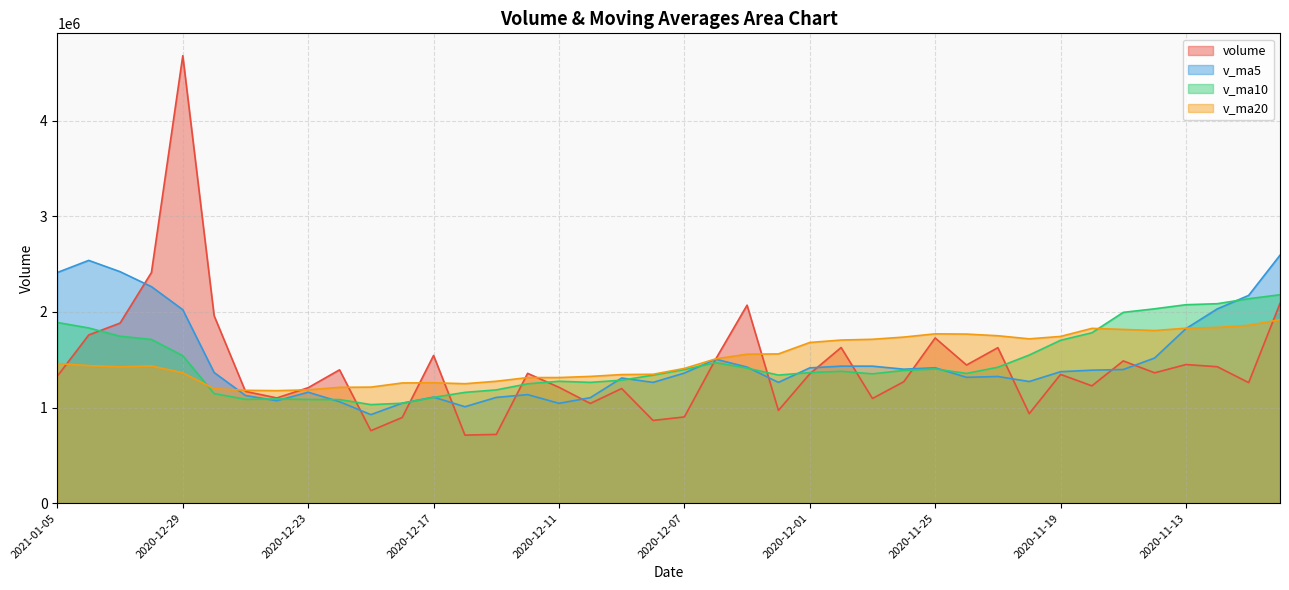

How many times do v_ma10 and v_ma5 cross each other?

12